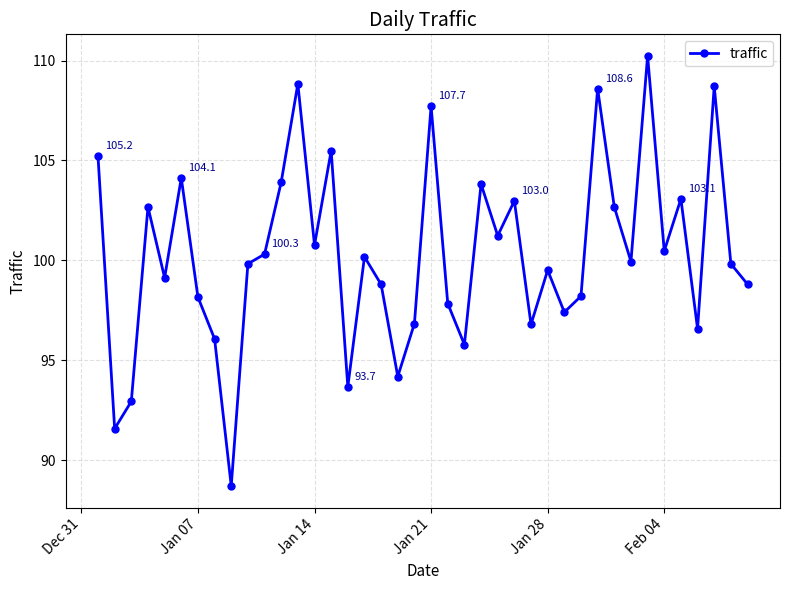

What is the value of the 20th point from the left?

96.8